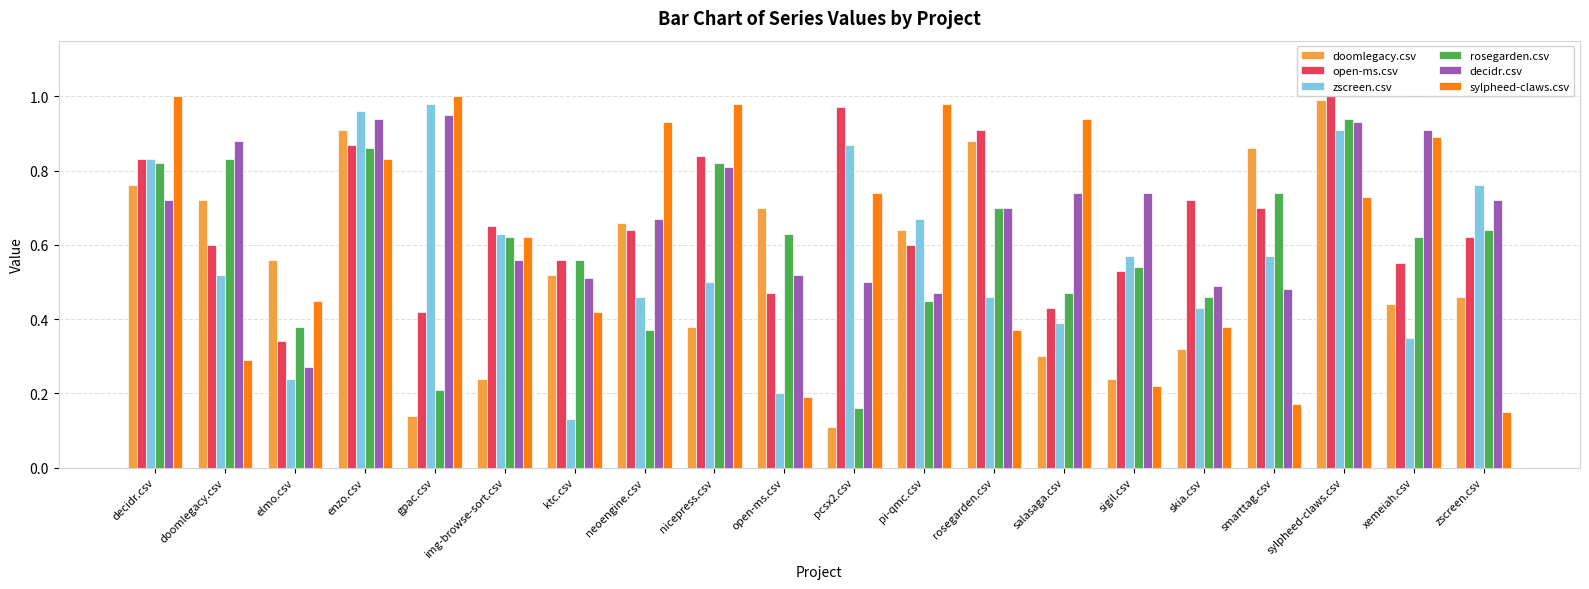

At pcsx2.csv, list the series in order from smallest to largest.

doomlegacy.csv, rosegarden.csv, decidr.csv, sylpheed-claws.csv, zscreen.csv, open-ms.csv